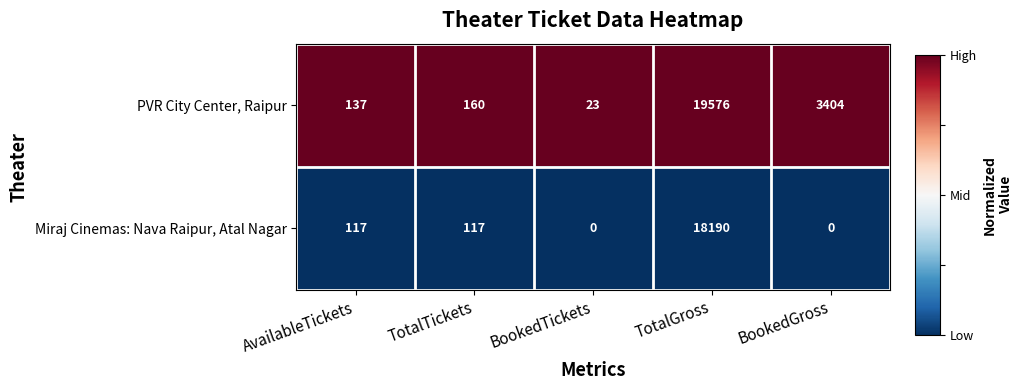

Which series has the largest range (max minus min)?

PVR City Center, Raipur